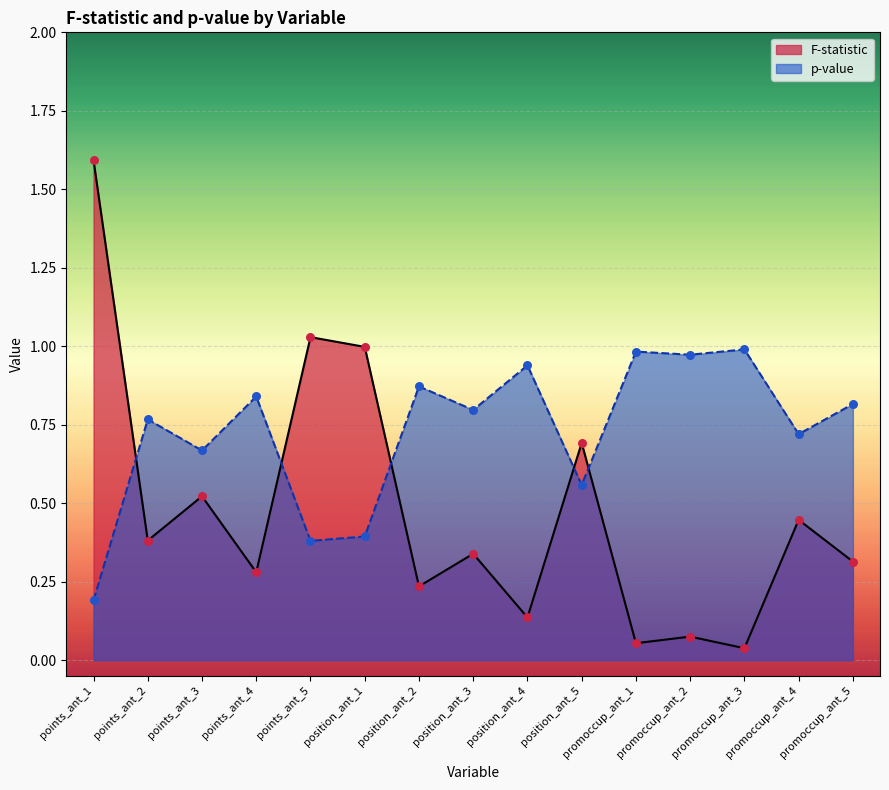

Is the value of p-value at position_ant_3 greater than the value of F-statistic at position_ant_3?

Yes